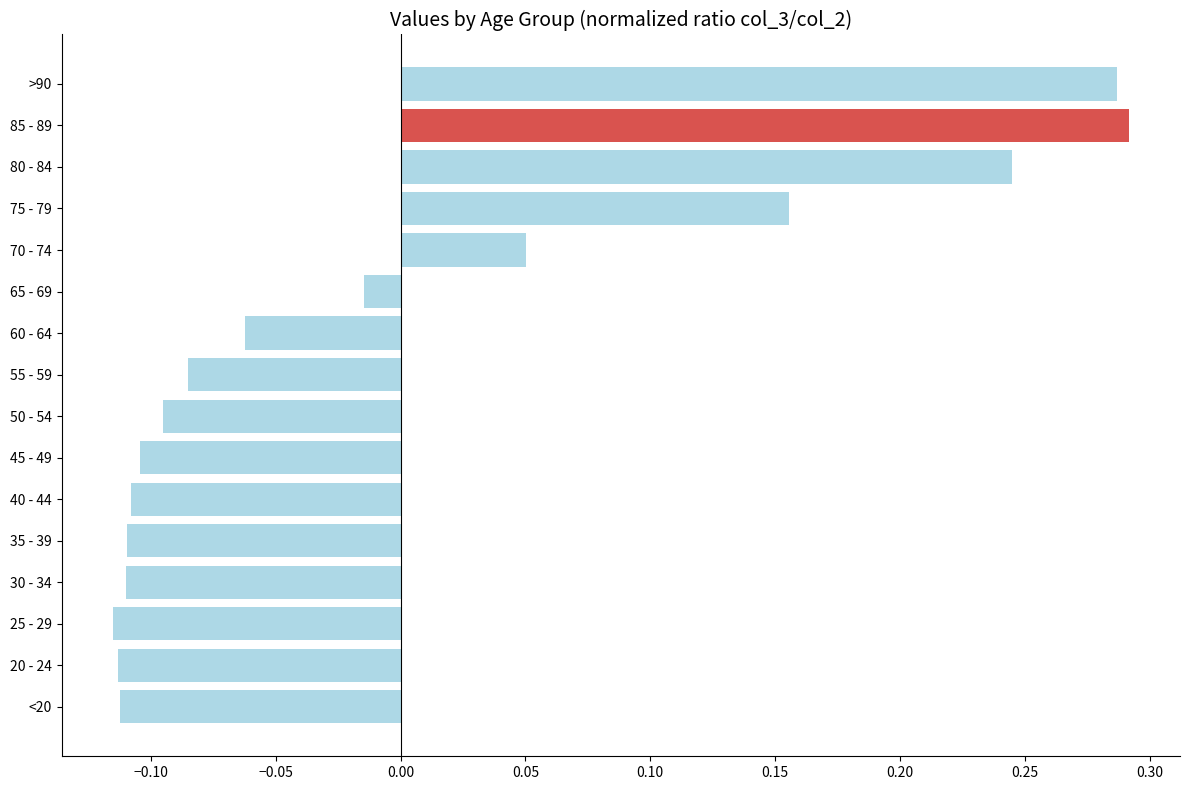

Which has a higher value, 65 - 69 or >90?

>90